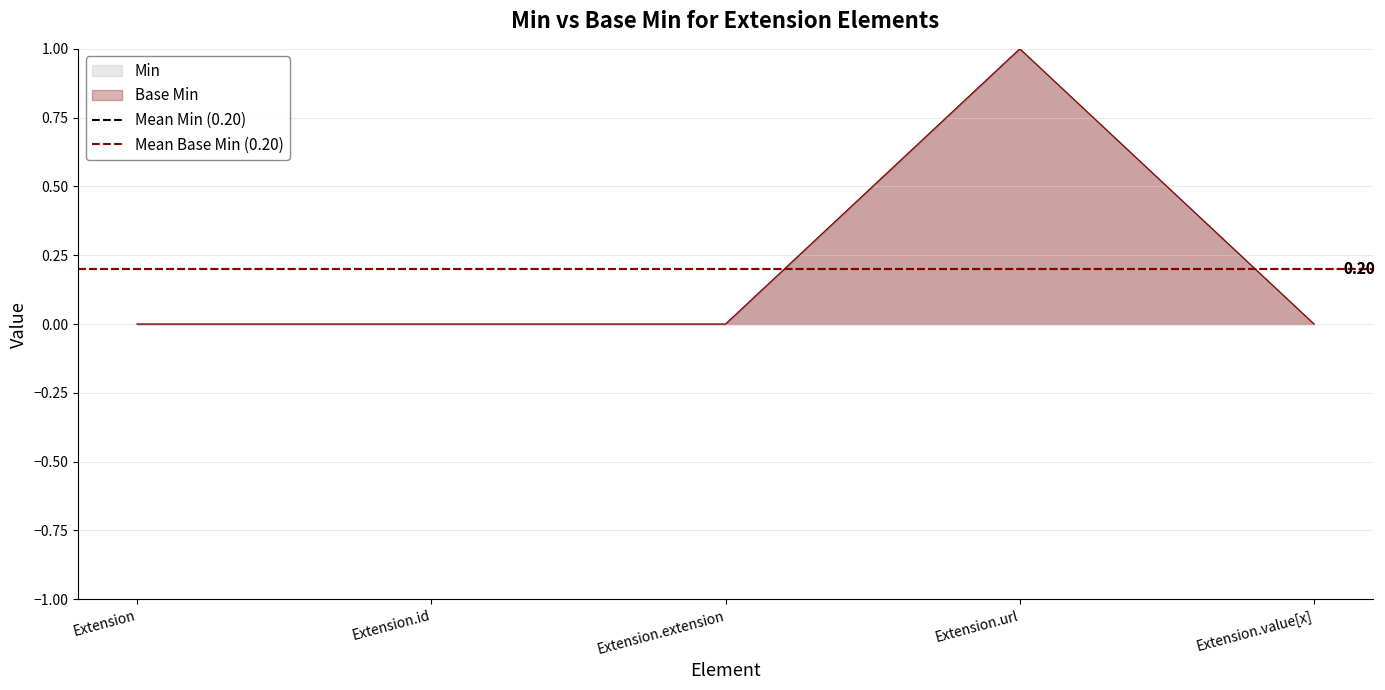

What value does the Base Min series have at Extension.url?

1